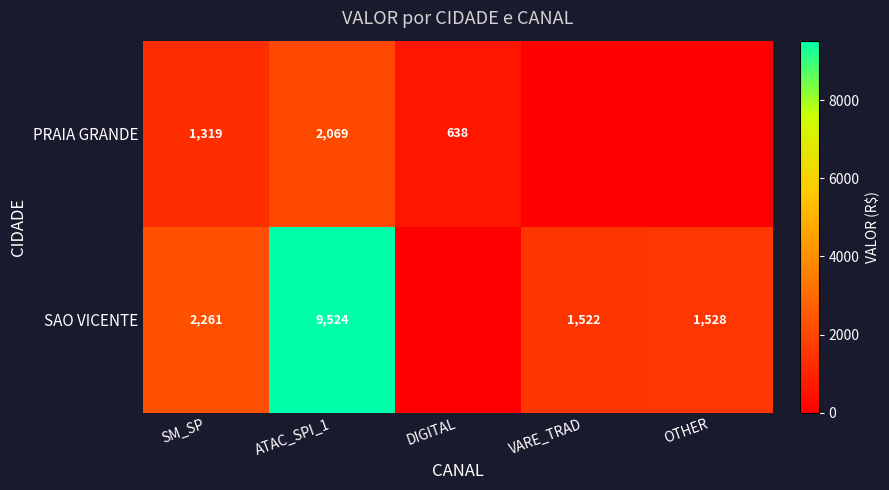

The value of PRAIA GRANDE at SM_SP is 2084. True or false?

False